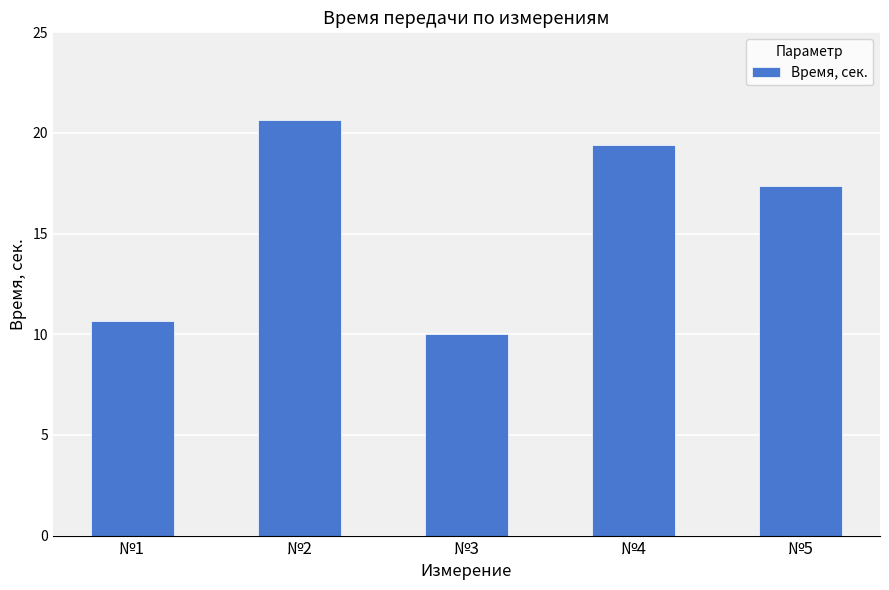

Read the value at №3.

10.0